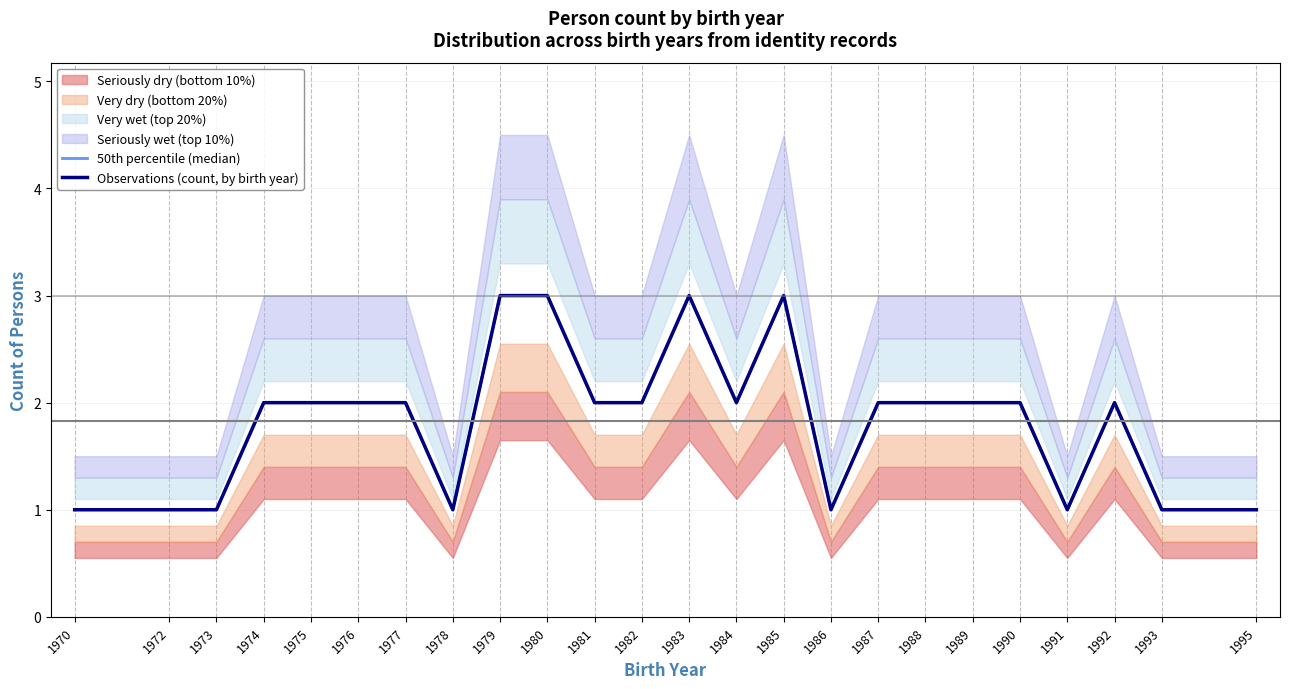

What is the minimum value shown in the chart?

1